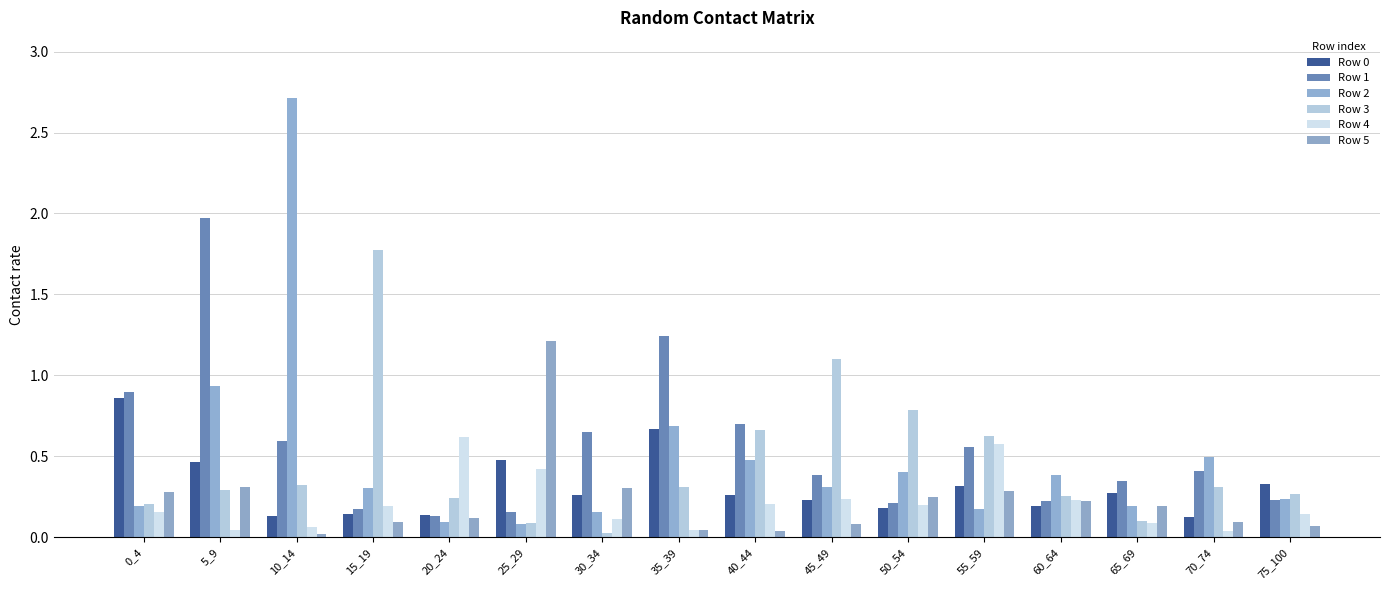

At which label does Row 5 reach its minimum?

10_14